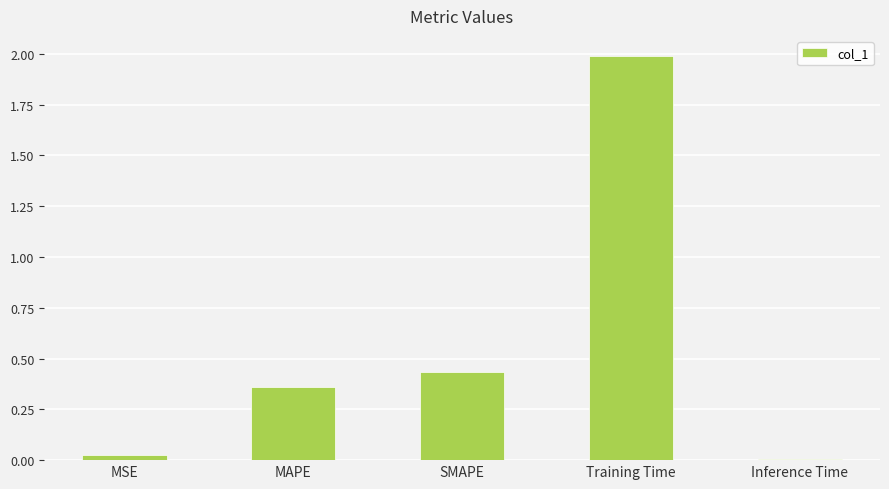

What is the maximum value shown in the chart?

2.0